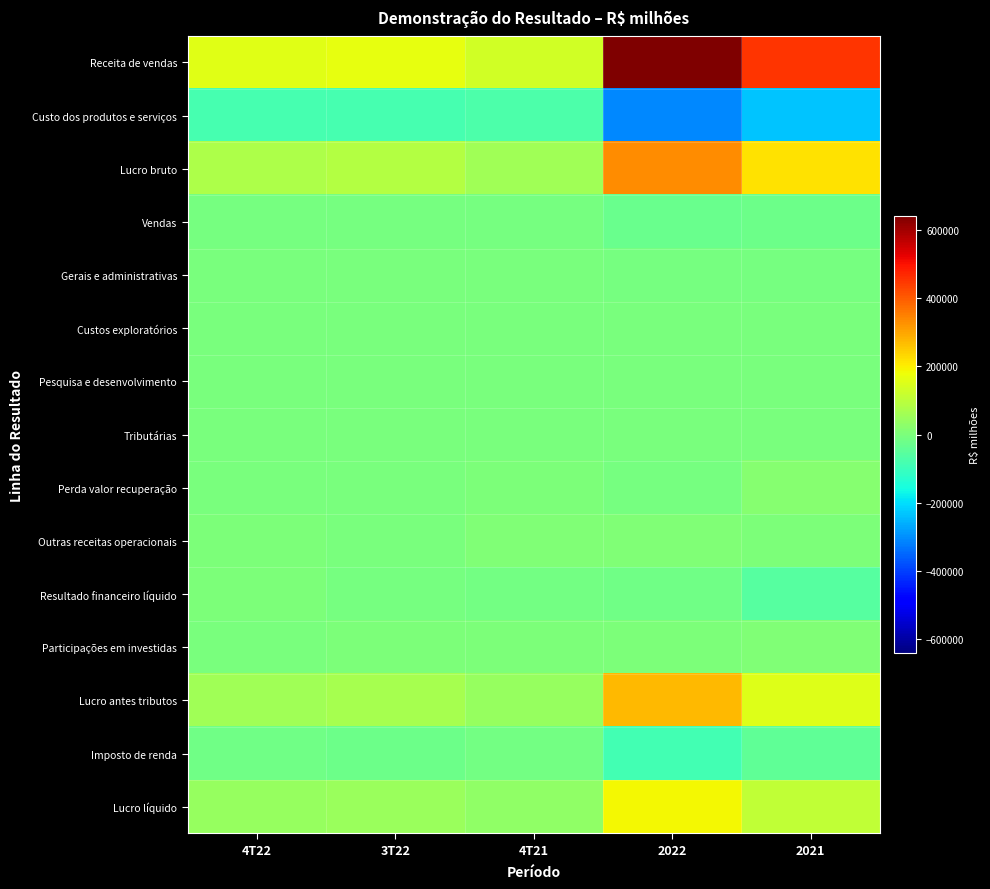

What is the total value across all series at 2021?

585740